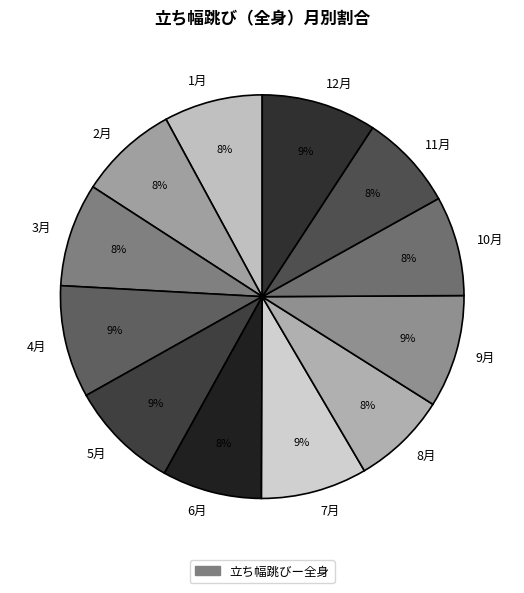

Approximately how many times larger is the value at 1月 compared to 7月?

0.9